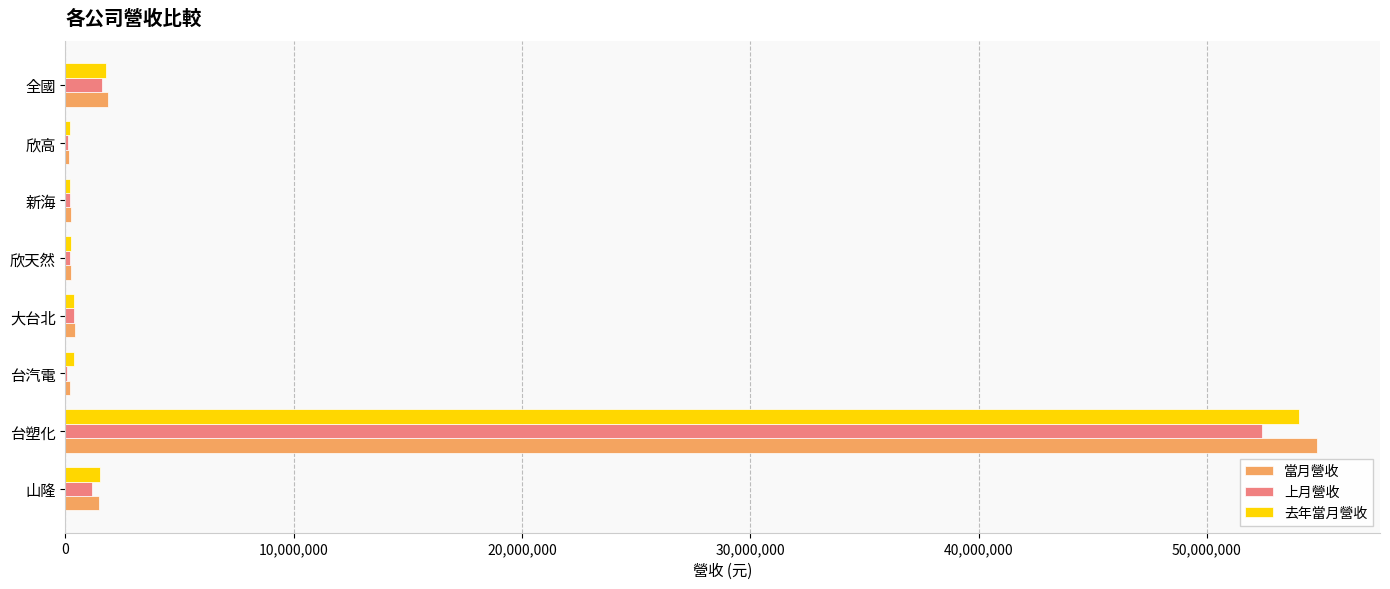

What is the total value across all series at 全國?

5288265